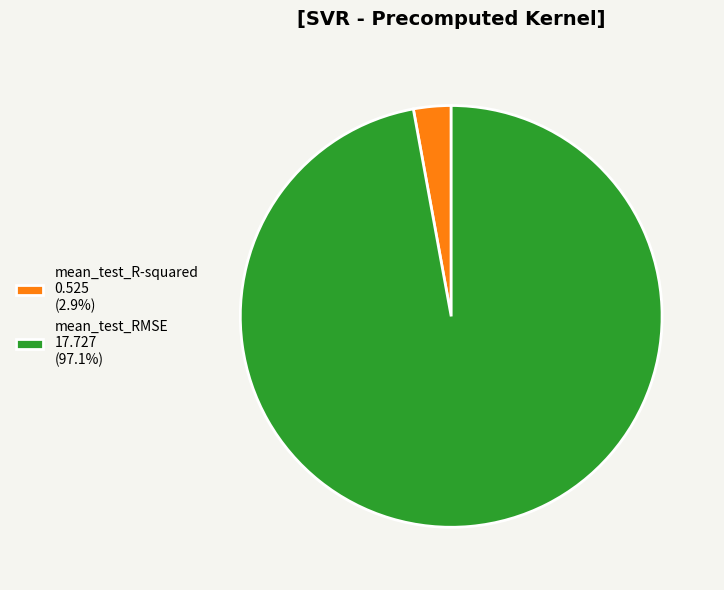

How many segments does this pie chart have?

2